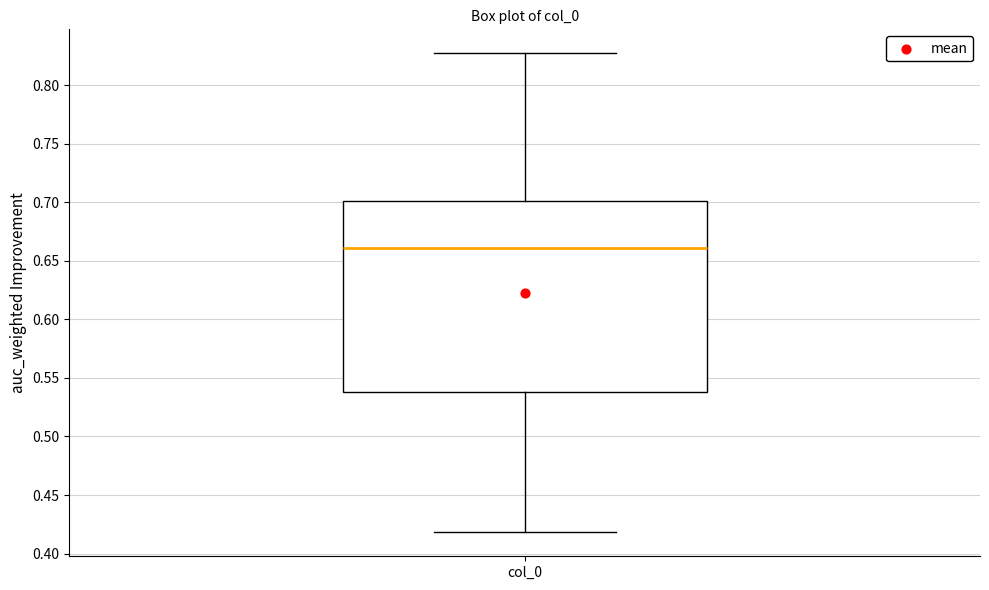

Transcribe this box plot: give where the median line is, the range the box spans, and where the two whiskers end, as read against the y-axis. The values are not printed on the chart, so give them approximately, as read against the axis.

median 0.660, box 0.540 to 0.700, whiskers 0.420 to 0.825